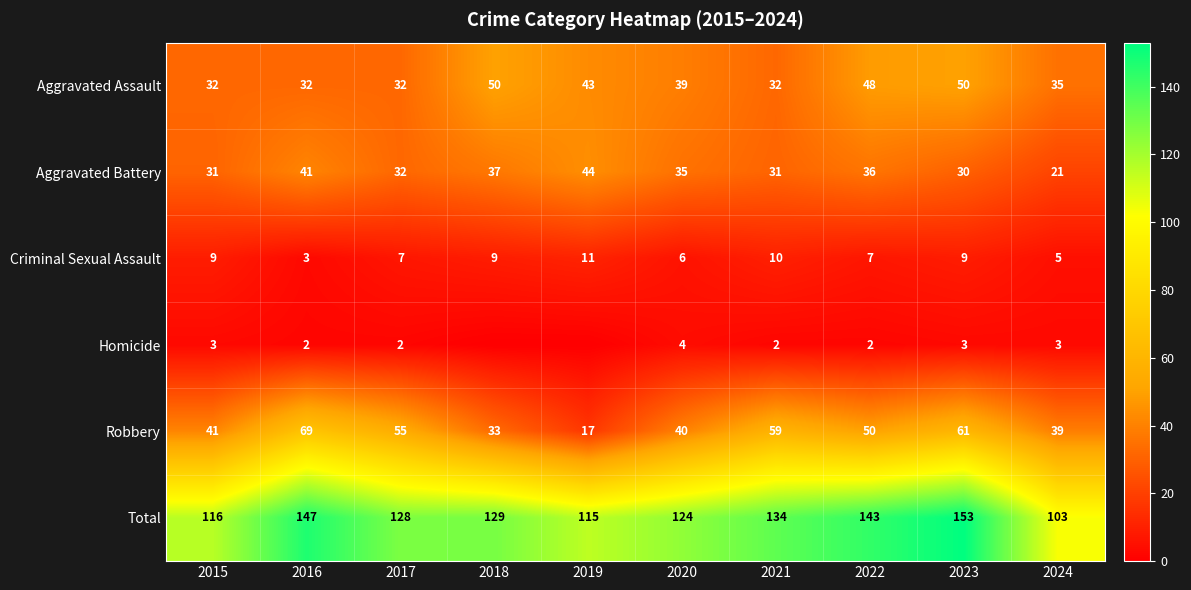

The value of Robbery at 2023 is 85. True or false?

False